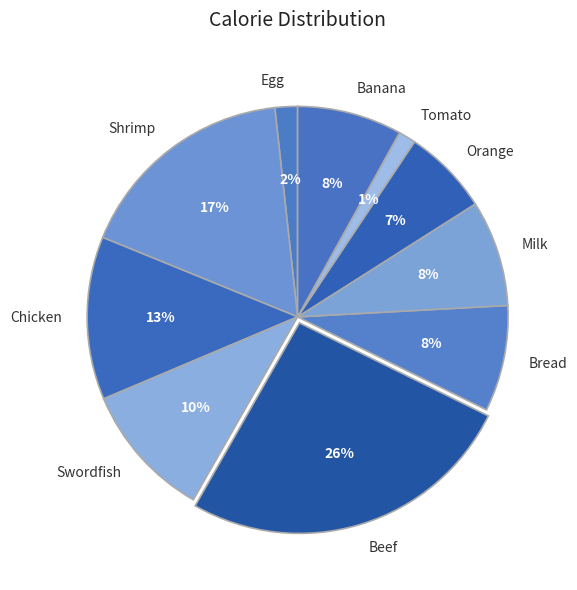

To the nearest percent, what portion does Tomato represent?

1%